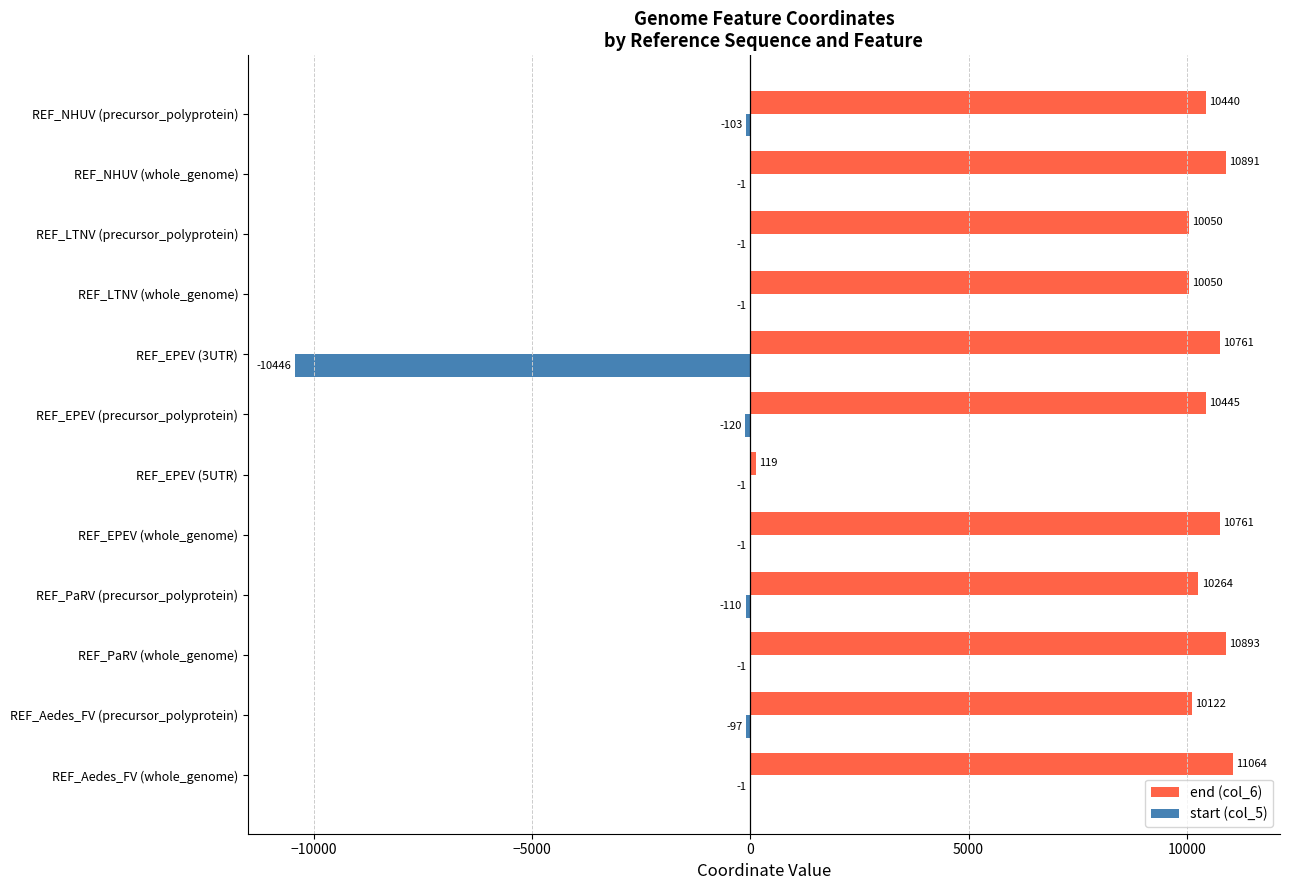

Between REF_Aedes_FV (precursor_polyprotein) and REF_EPEV (5UTR), which series saw the biggest shift?

end (col_6)